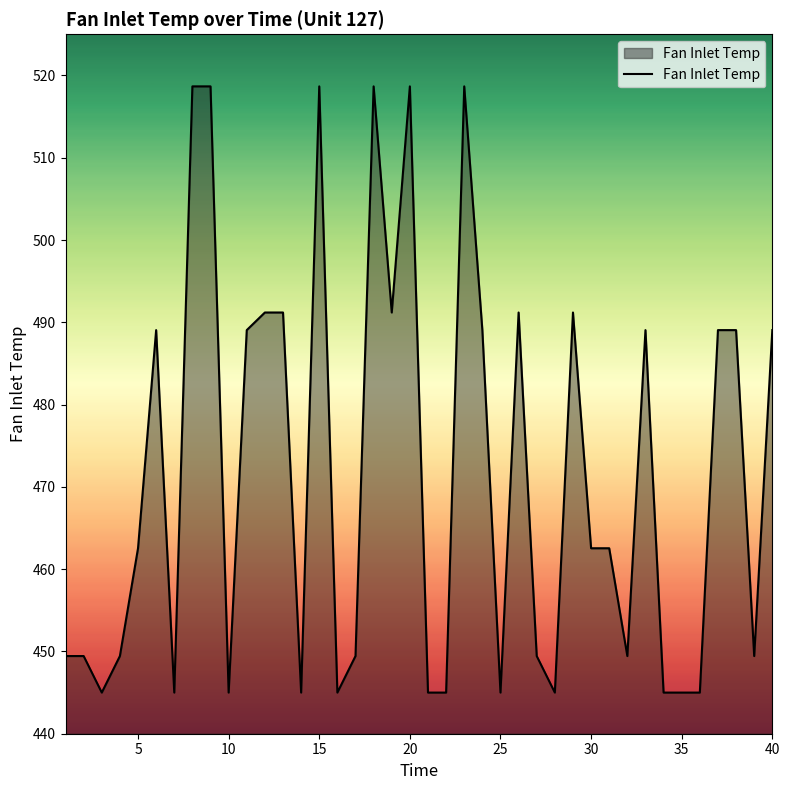

What is the minimum value shown in the chart?

445.0